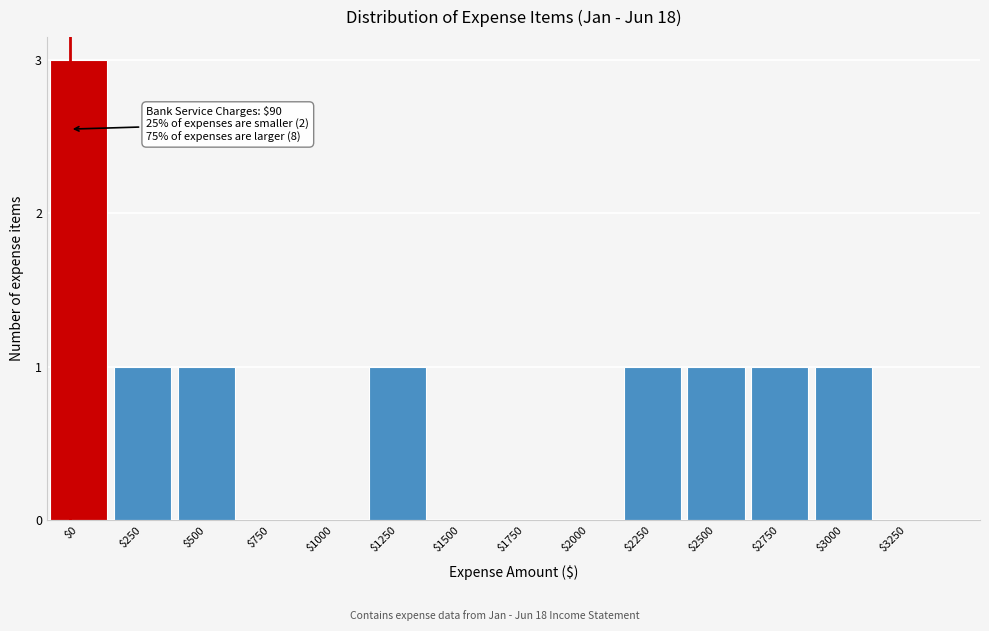

What is the greatest value displayed?

3